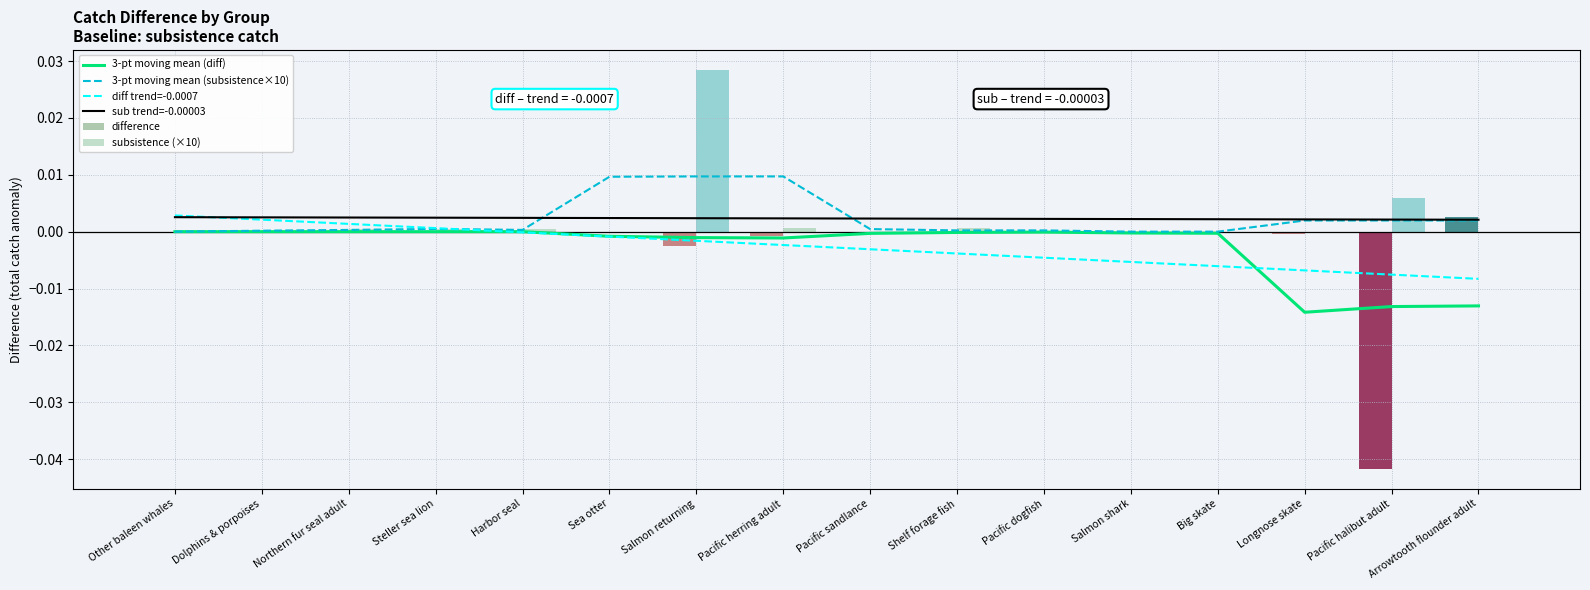

How many groups of bars are there?

16